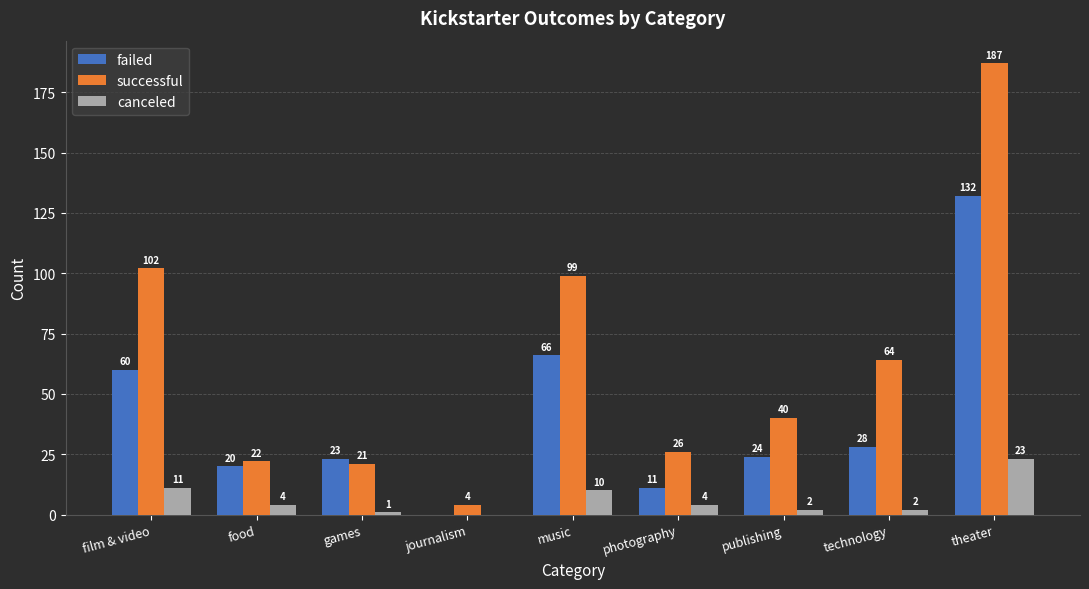

Are the bars grouped side by side (vs. stacked)?

Yes